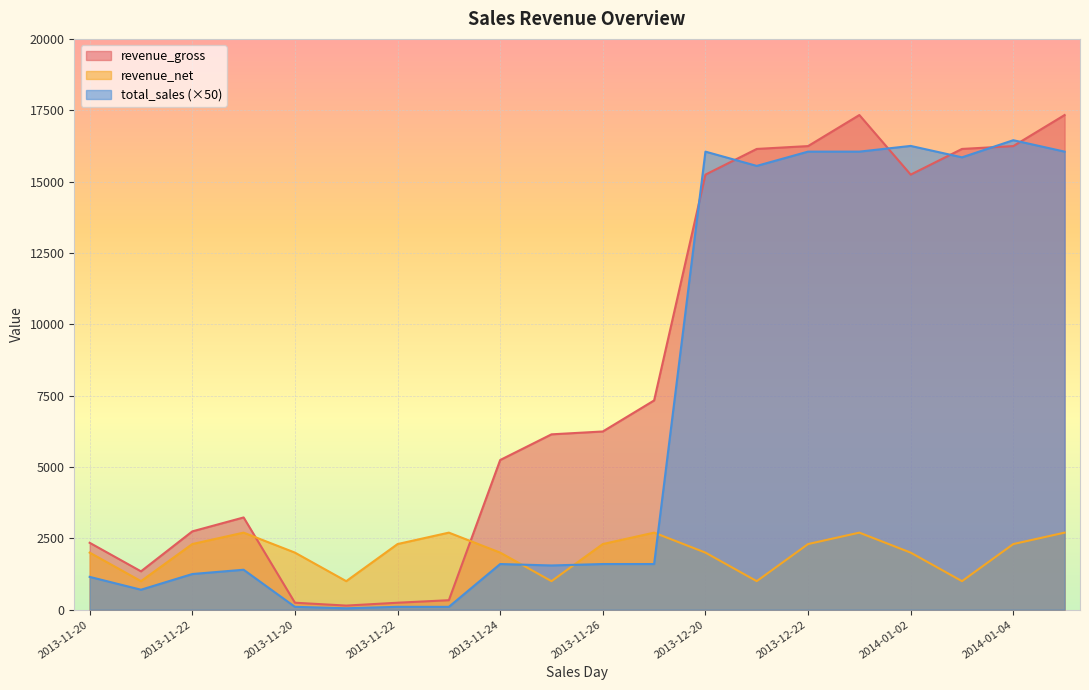

True or false: revenue_net has a value of 3483.3 at 2013-11-24.

False